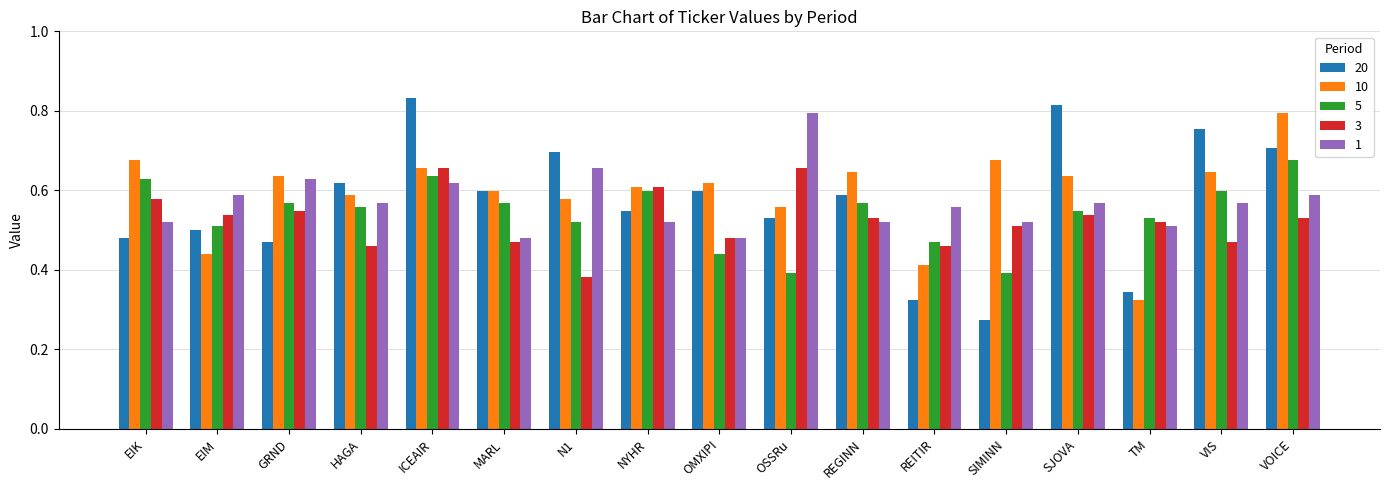

Which label corresponds to the largest value in the chart?

ICEAIR